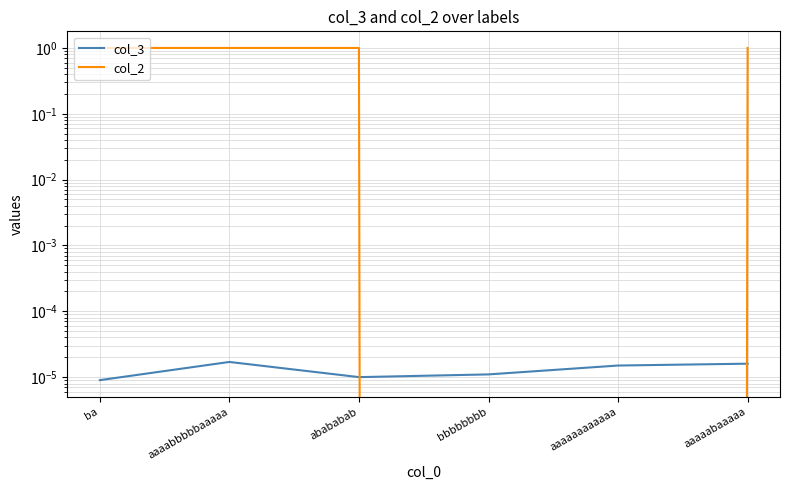

Between abababab and bbbbbbbb, which is larger?

bbbbbbbb